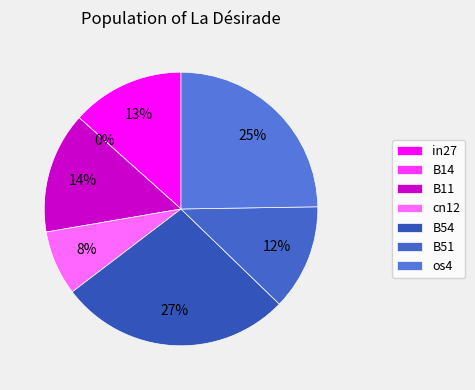

What percentage is the B54 slice, to the nearest percent?

27%